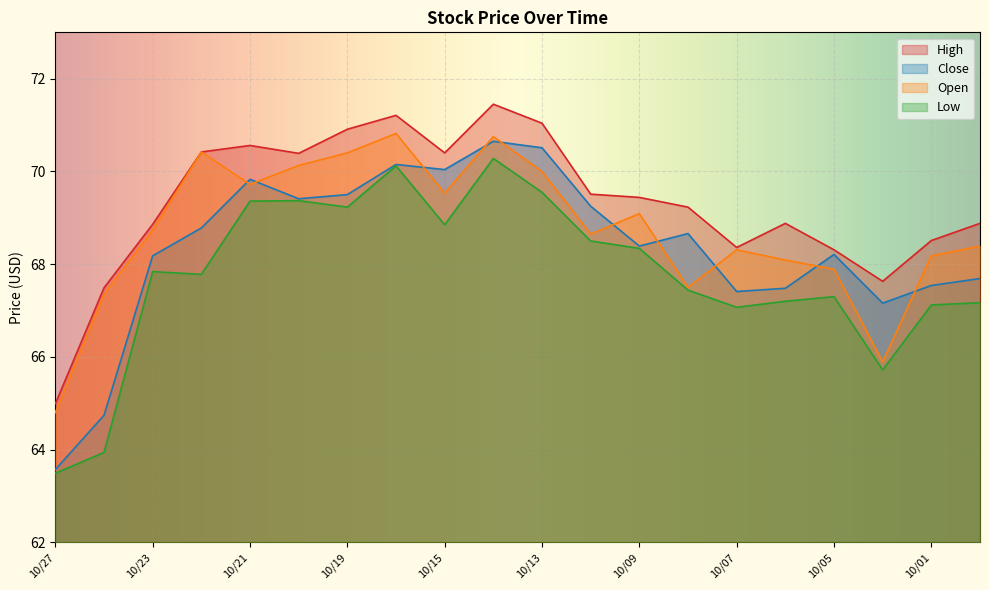

What is the difference between the highest and lowest values at 10/07?

1.3